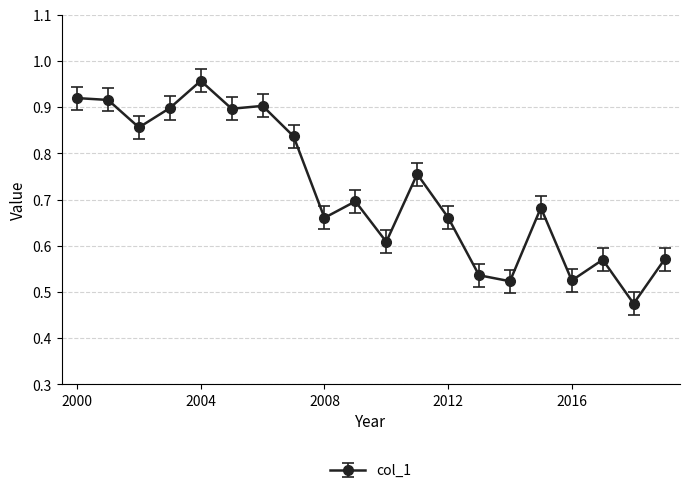

True or false: there are more than 1 points higher than both neighbors.

True